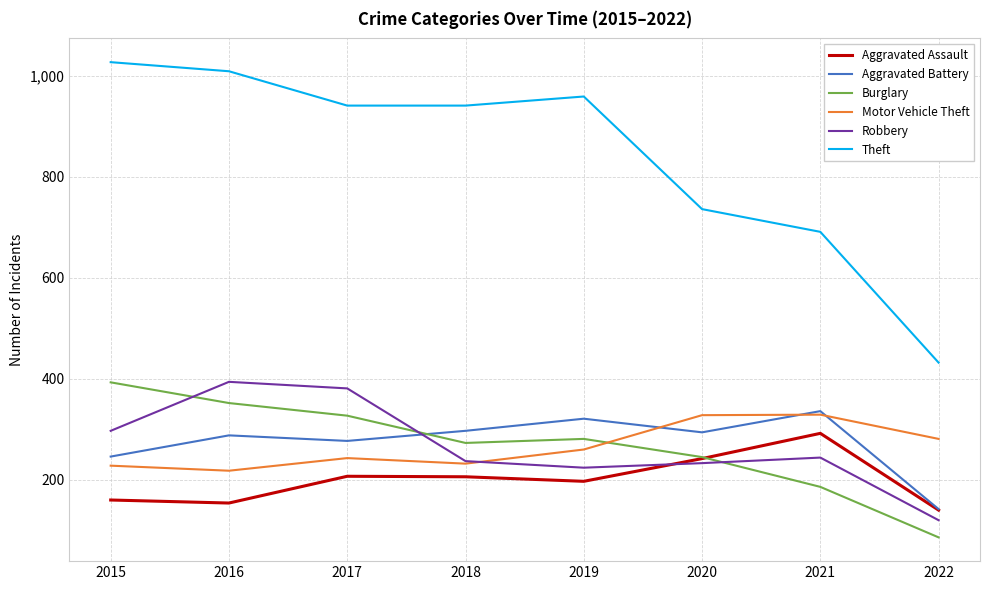

What is the greatest value displayed?

1027